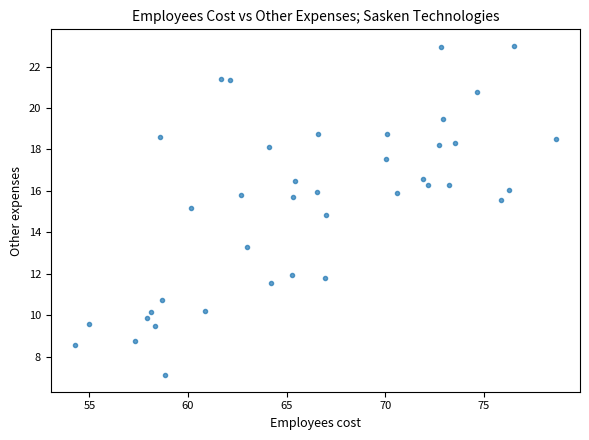

What is the range of Y values (max minus min)?

15.9